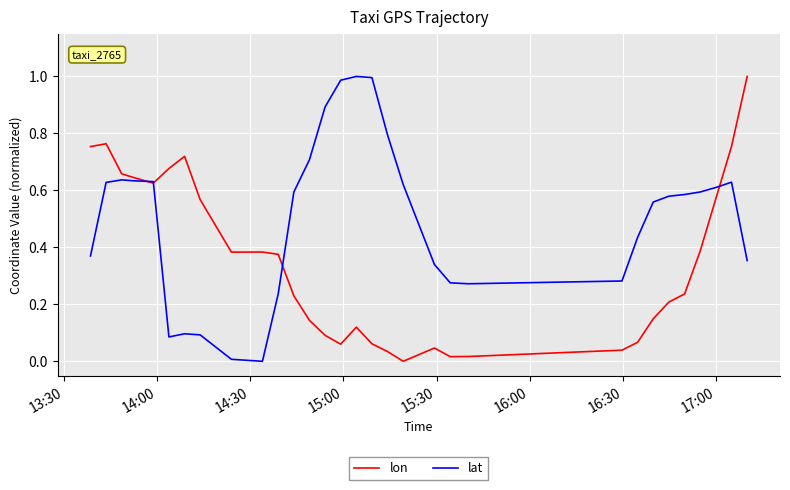

Which series has the largest range (max minus min)?

lon